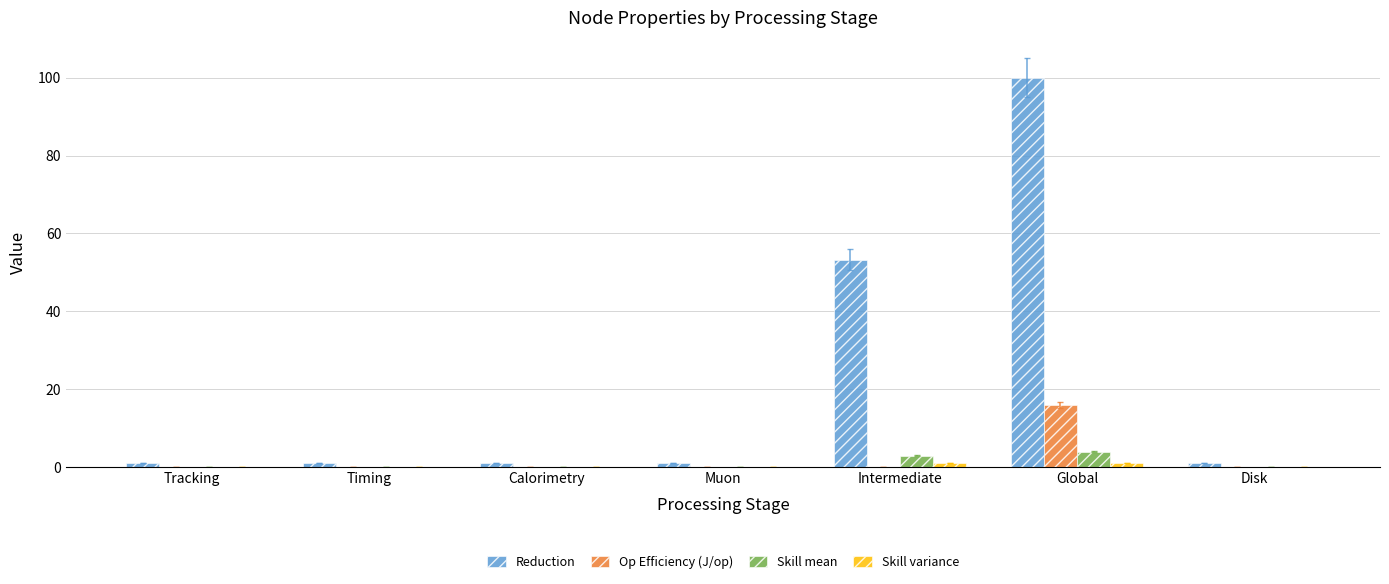

How many distinct data groups are displayed?

4